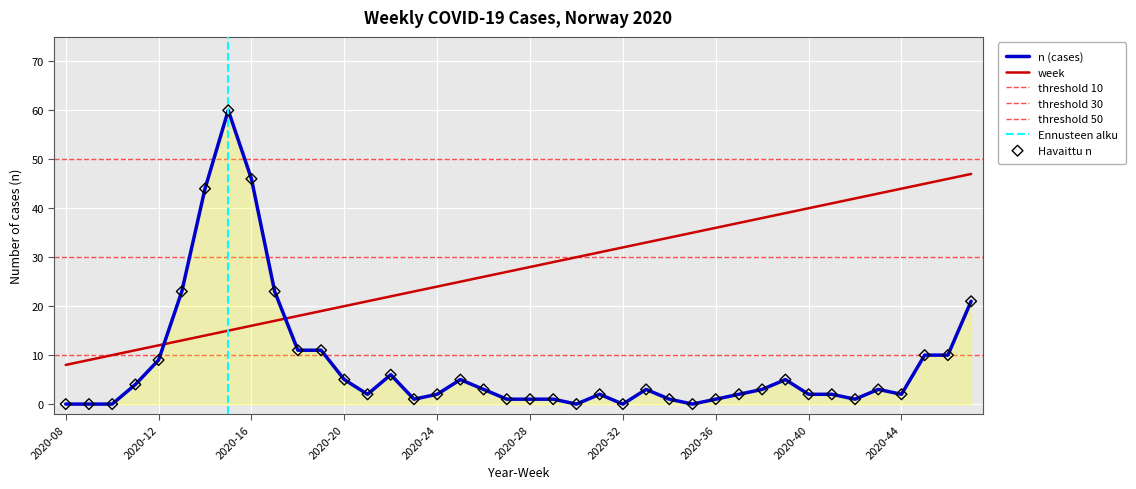

What is the total value across all series at 2020-39?

44